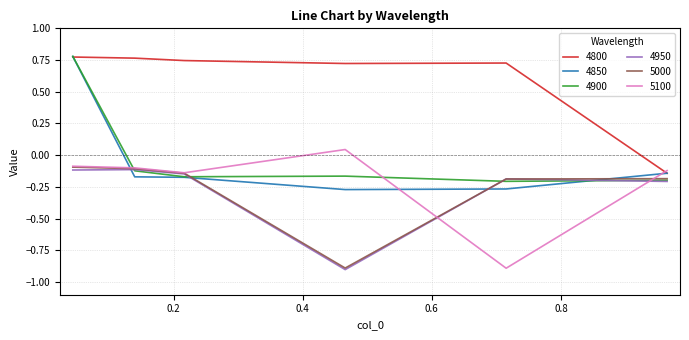

After their last crossing, which series has the higher values: 4950 or 4850?

4850